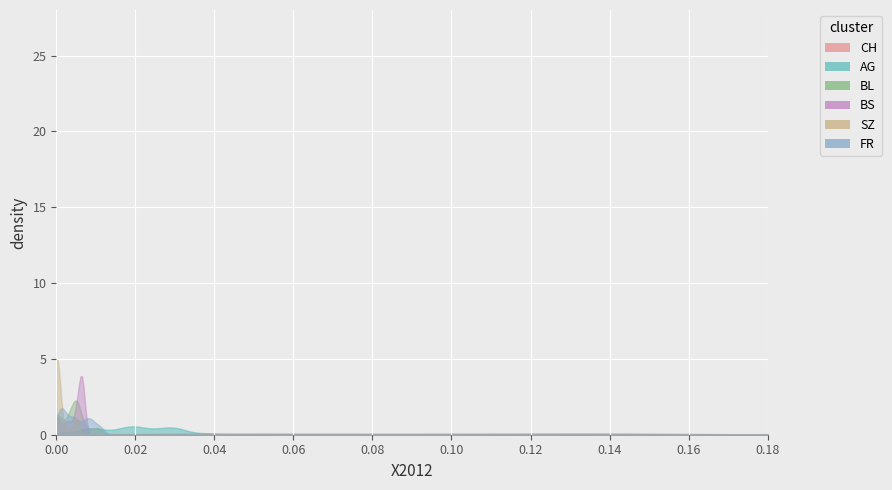

How many positive values does the BL series have?

34